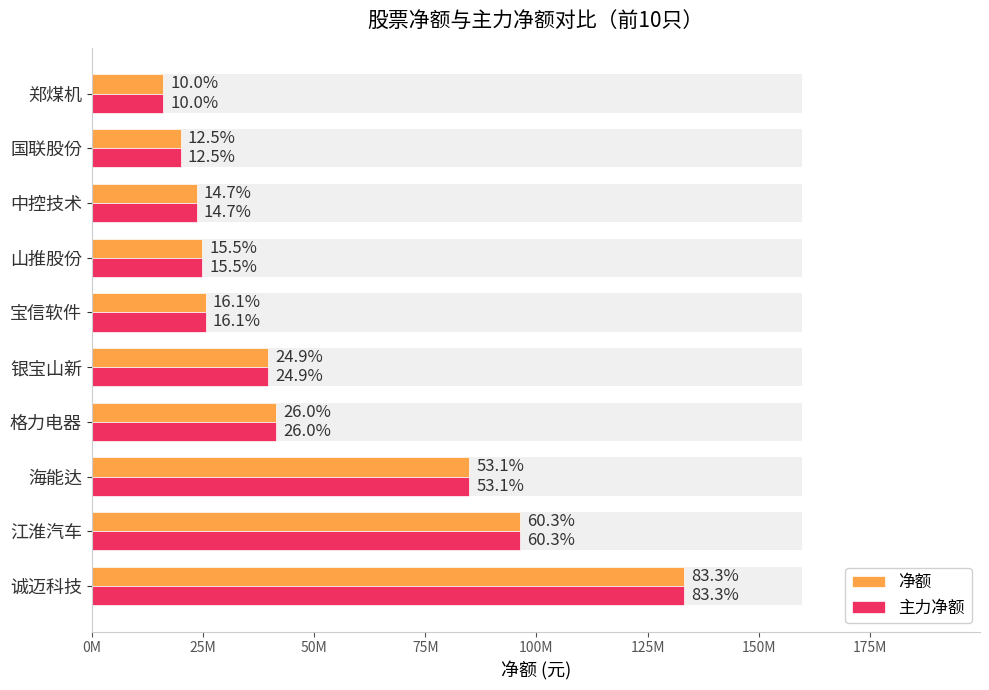

The 净额 series shows 133150880 at 诚迈科技. True or false?

True